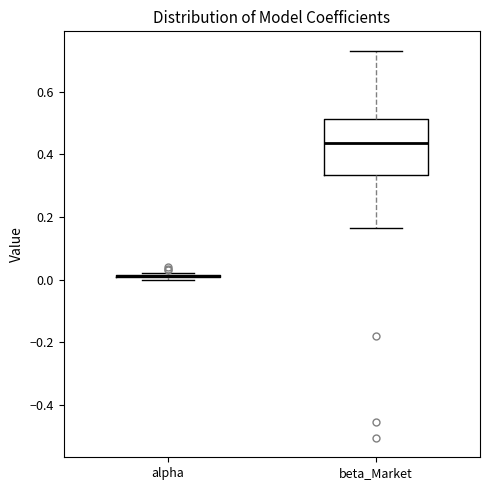

Comparing the boxes themselves (not the whiskers), which one is the tallest?

beta_Market